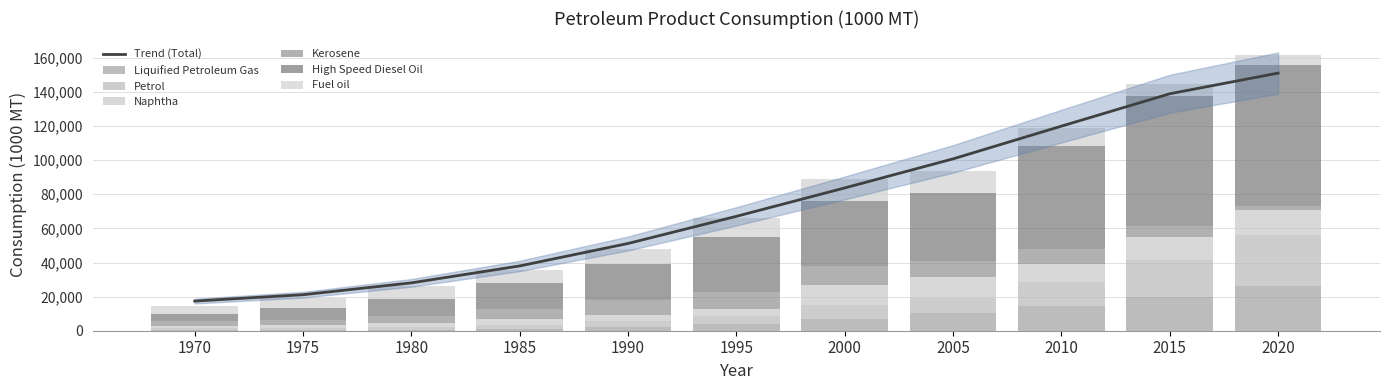

How many bars are there in each group?

6